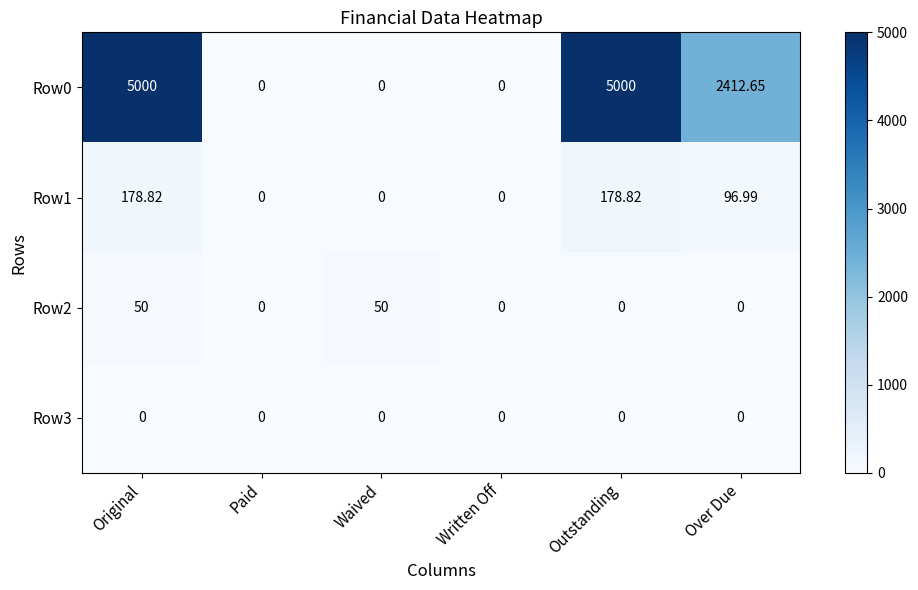

Between Original and Outstanding, which series saw the biggest shift?

Row2